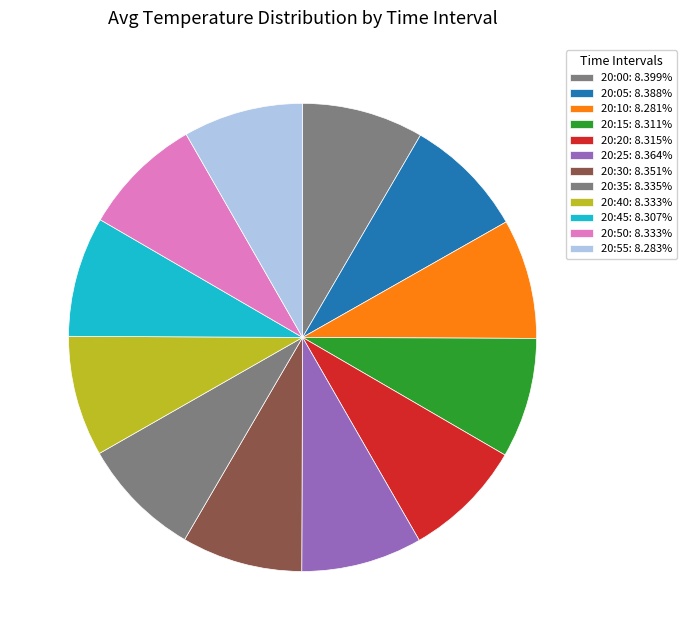

How many slices are in this pie chart?

12